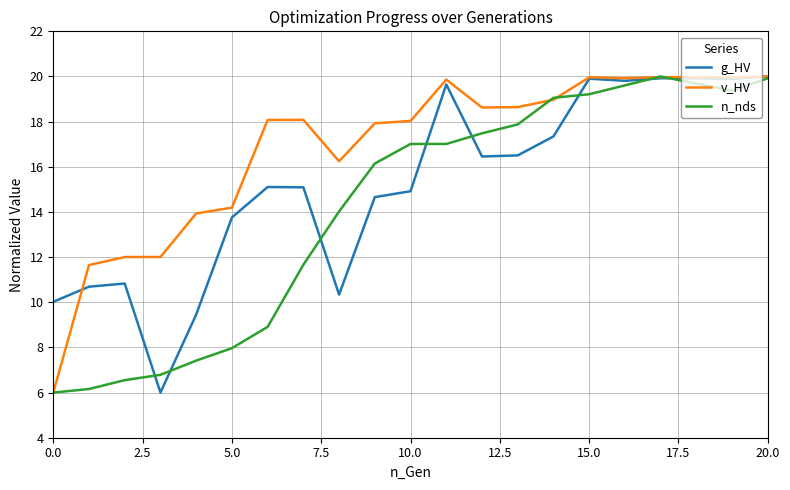

What is the smallest value displayed?

6.0